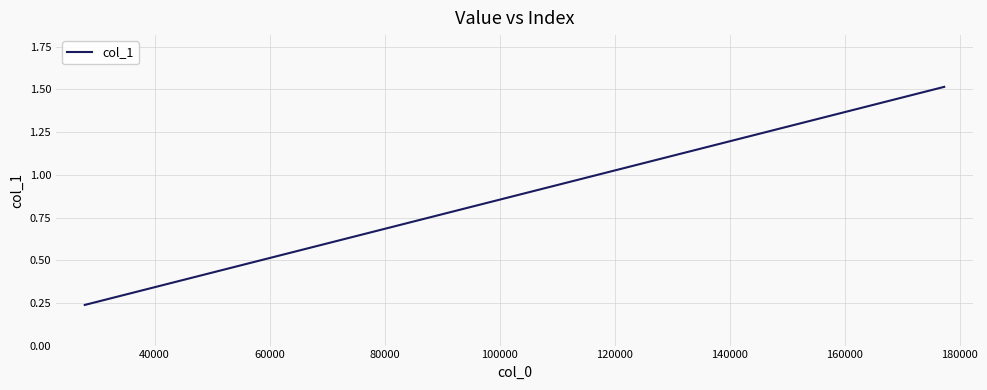

What is the average value?

0.8